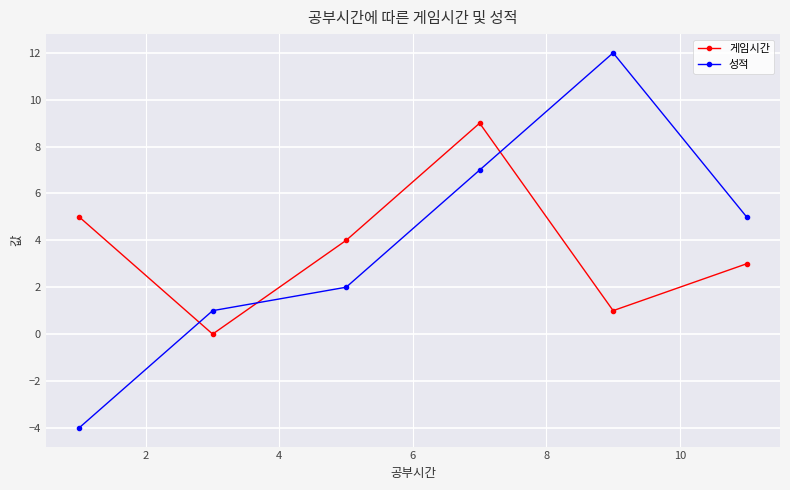

Rank the series by their maximum value, from highest to lowest.

성적, 게임시간